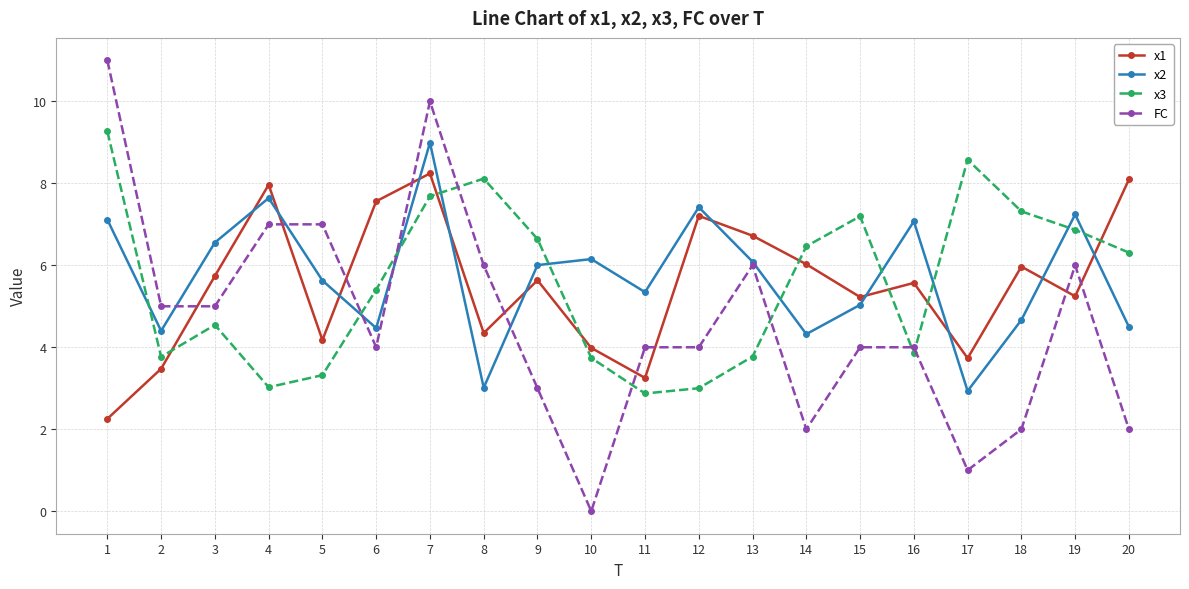

The x1 series shows 6.0 at 14. True or false?

True